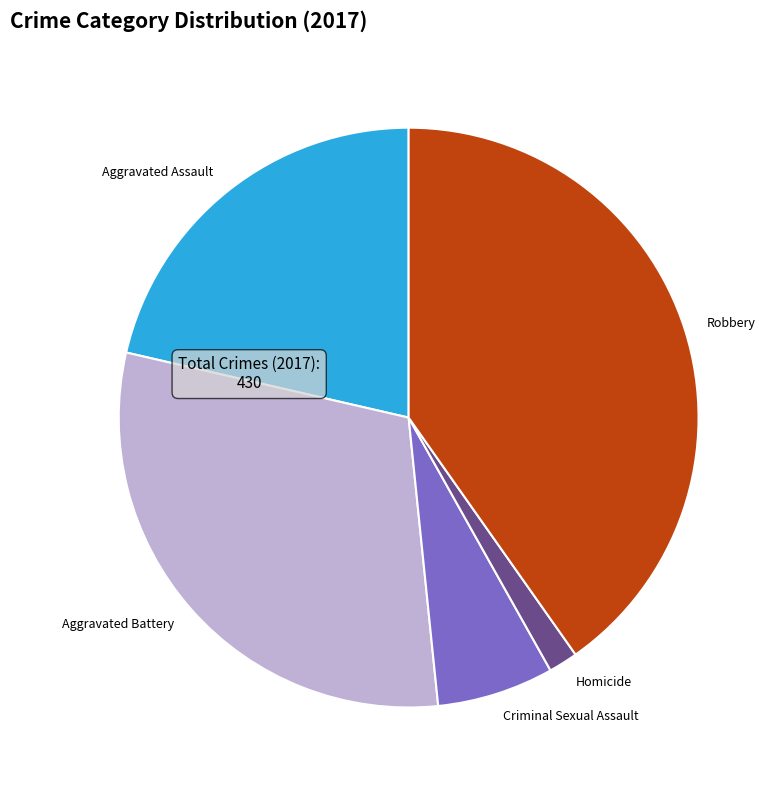

True or false: Robbery accounts for 33% of the total.

False